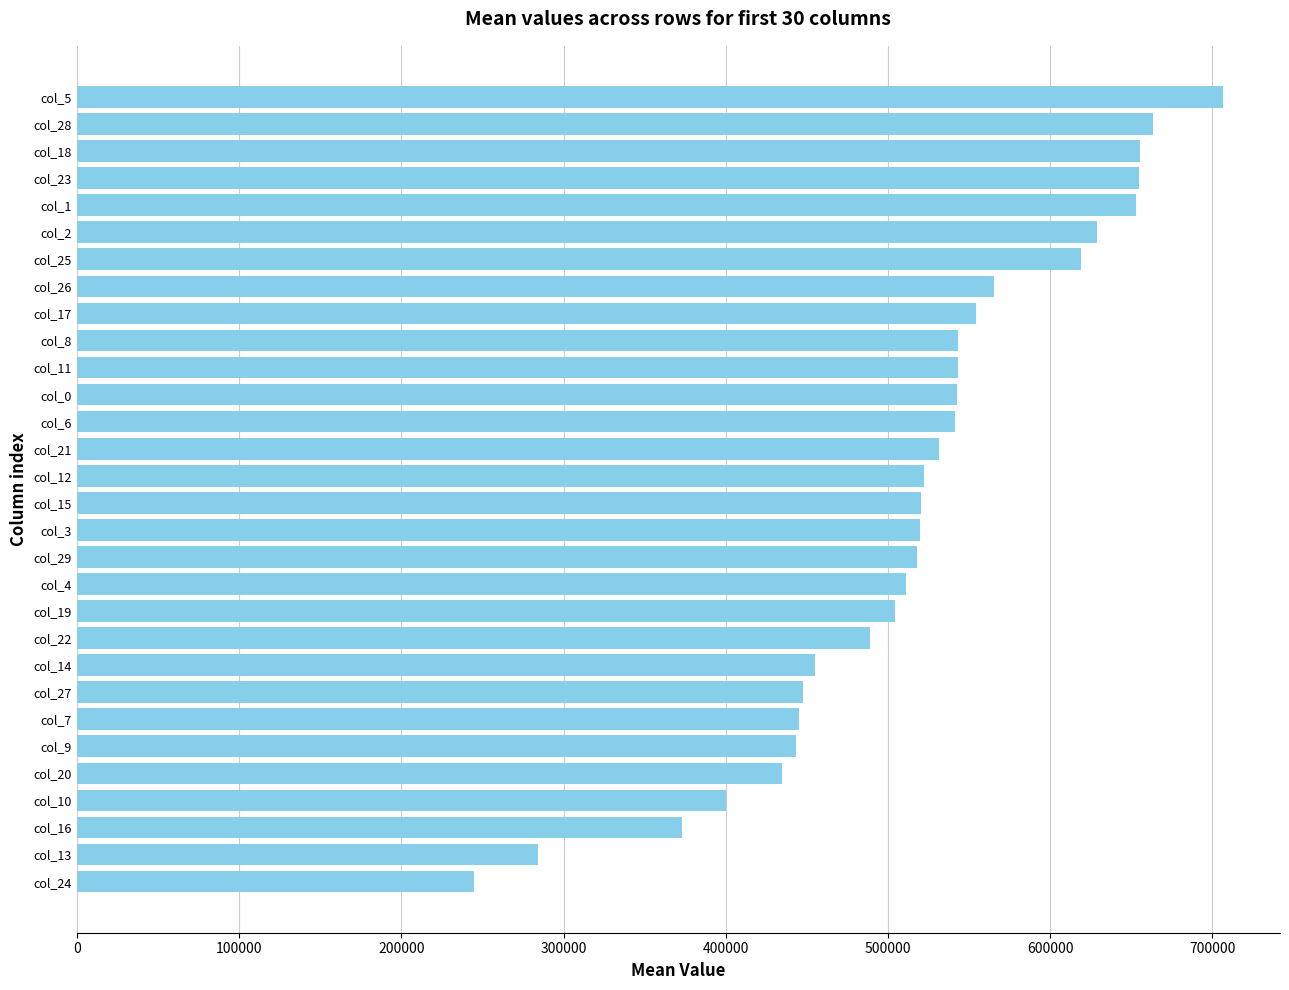

What is the average value?

517106.3